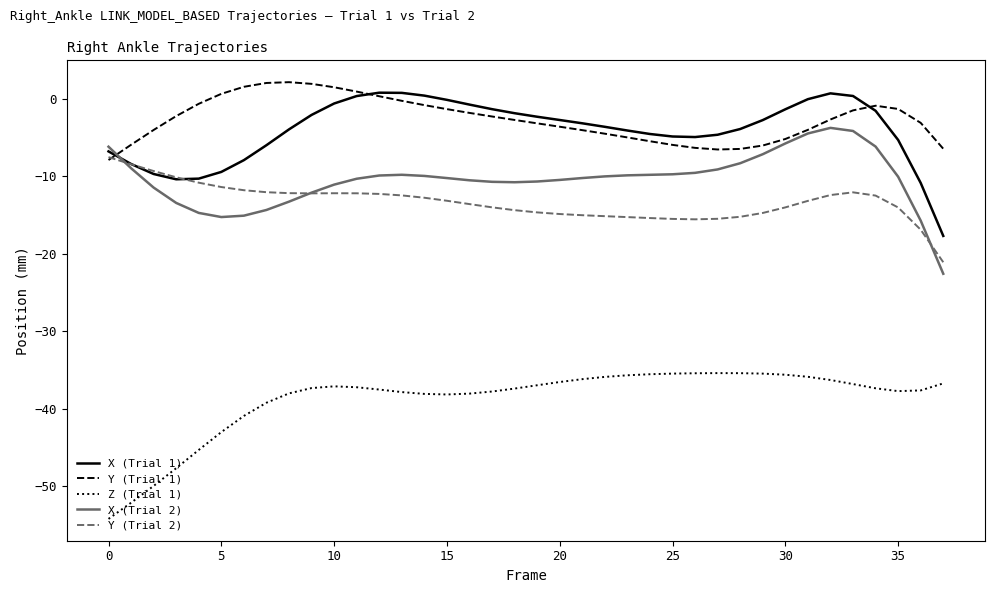

True or false: Z (Trial 1) and Y (Trial 1) intersect in this chart.

False